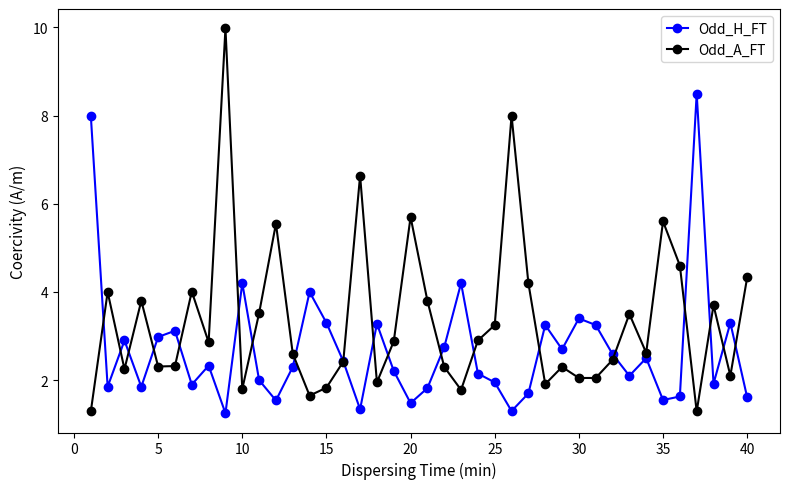

Is this an area chart (filled region under the line)?

No